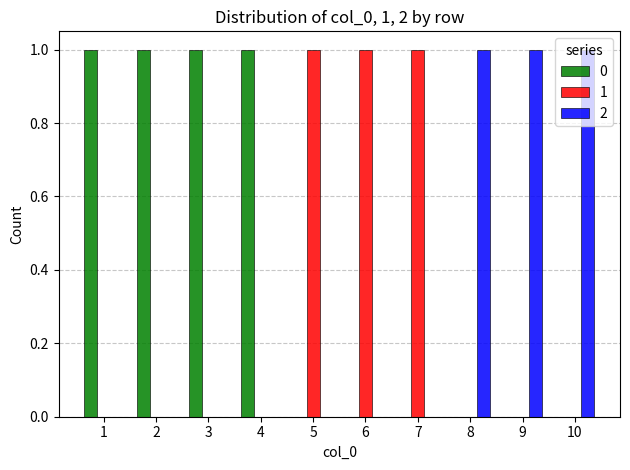

Count the number of categories in the chart.

10